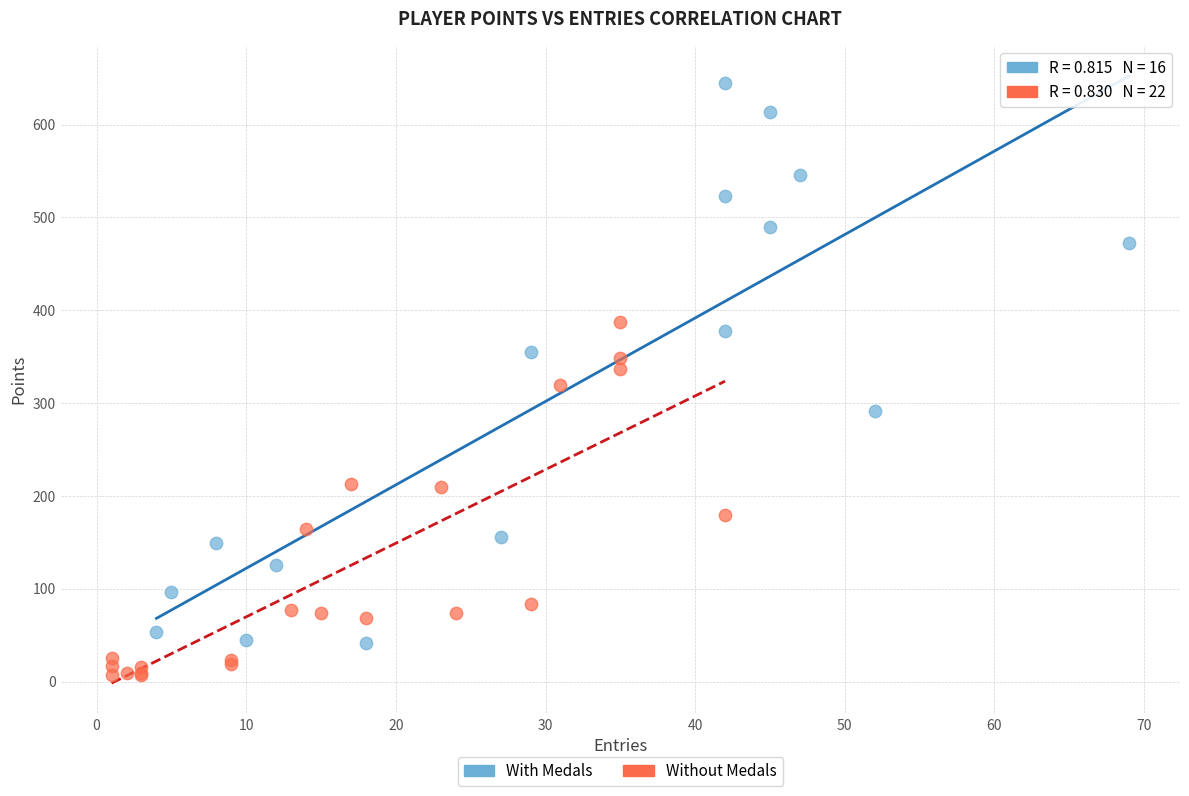

Which series reaches the minimum Y coordinate?

Without Medals